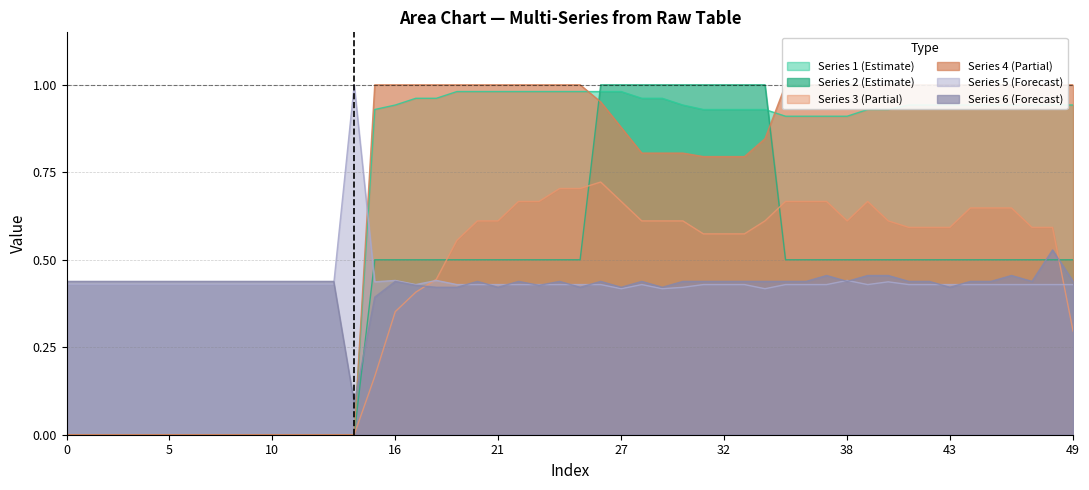

How many interior local peaks does the Row5 series have?

1